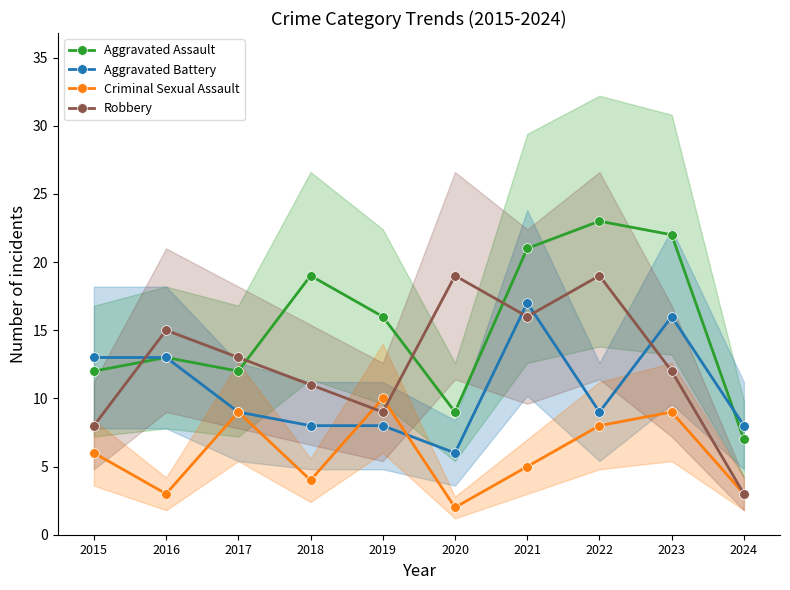

How many categories are shown in the chart?

10